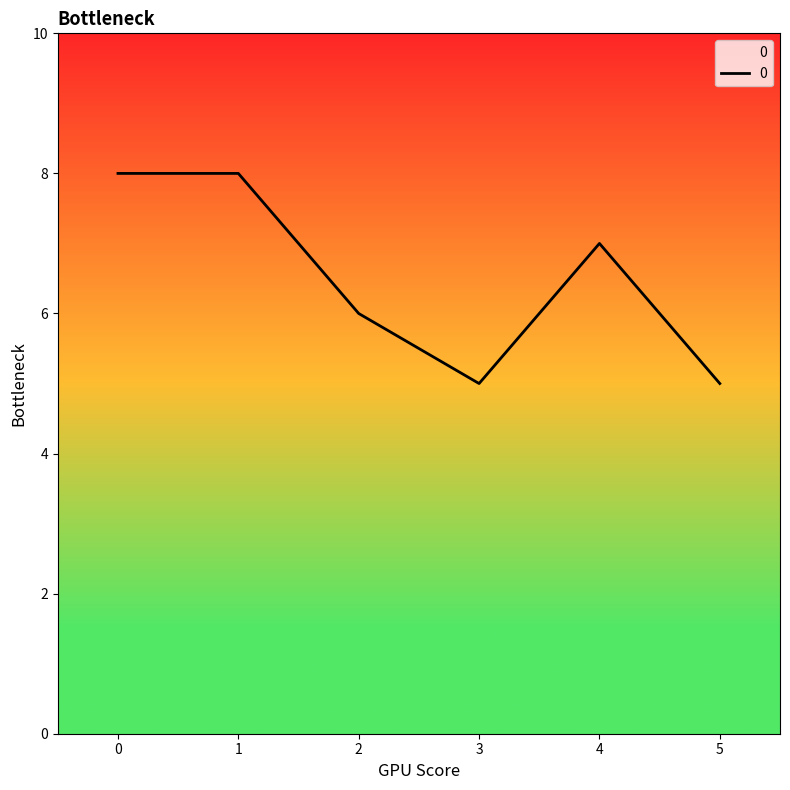

Where is the first local minimum?

3